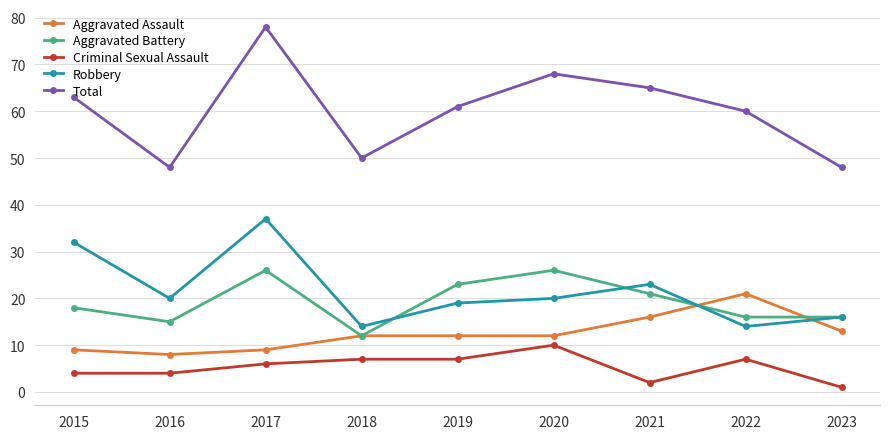

The Robbery series shows 23 at 2021. True or false?

True